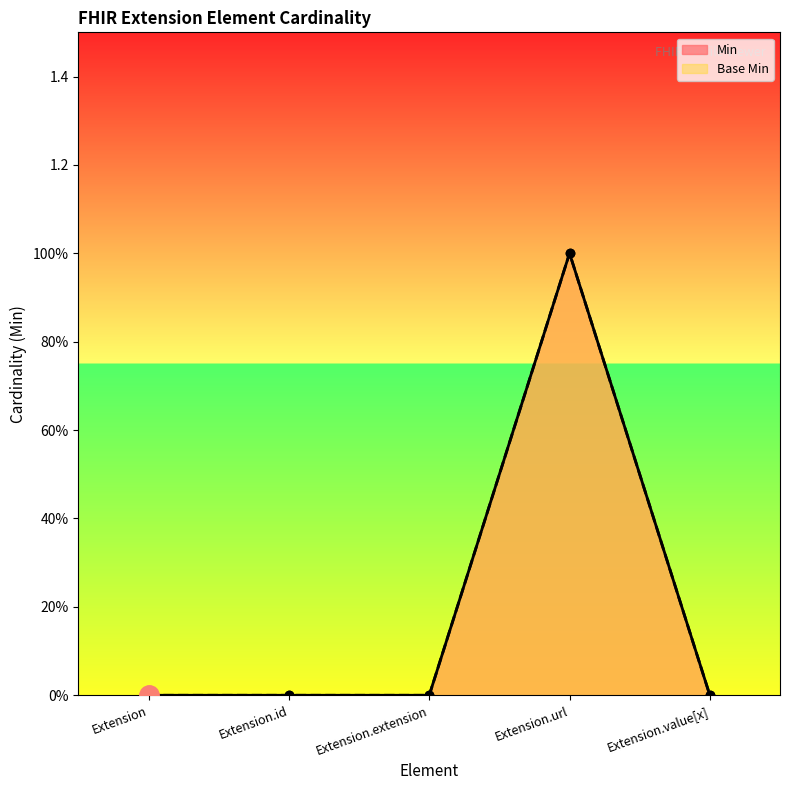

Where is Base Min nearest to the value 0?

Extension